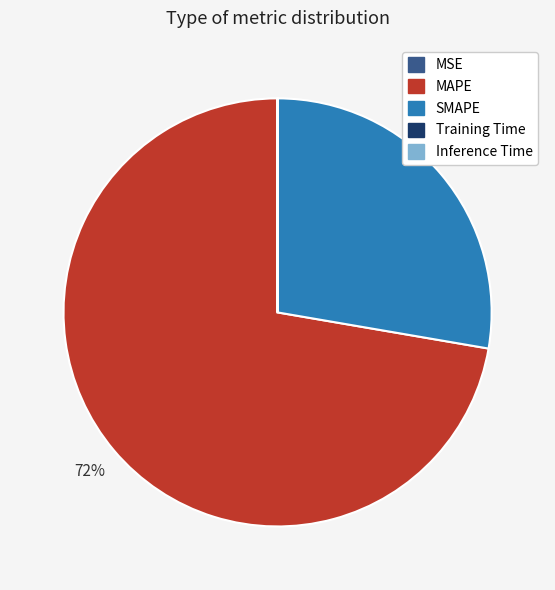

To the nearest percent, what is the difference between the largest and smallest slice percentages?

72%